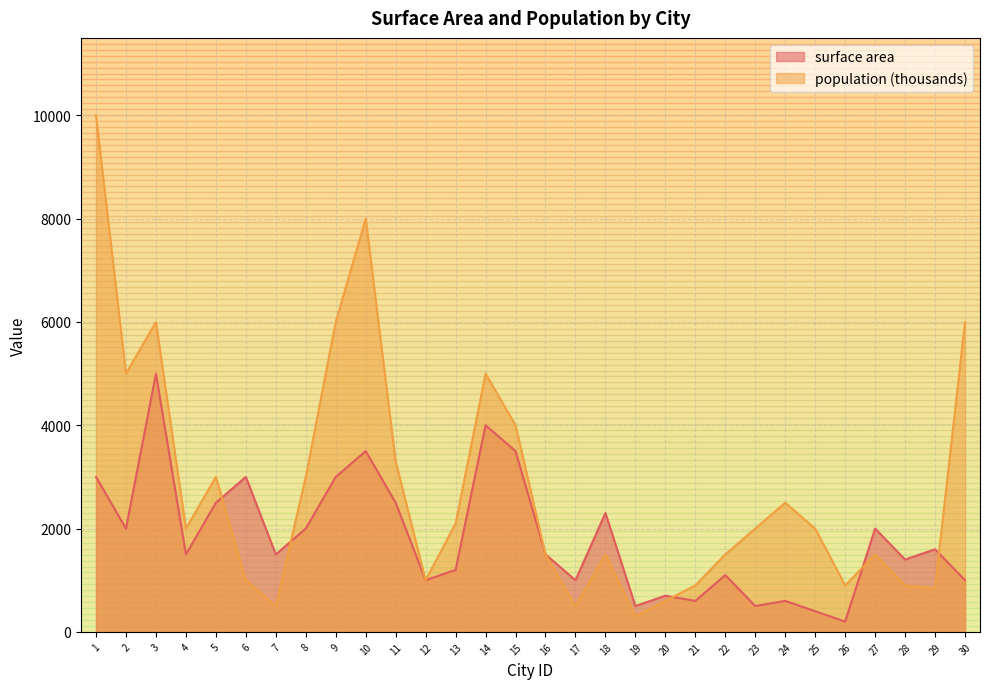

What is the value of the population point at the 3rd from the left?

6000